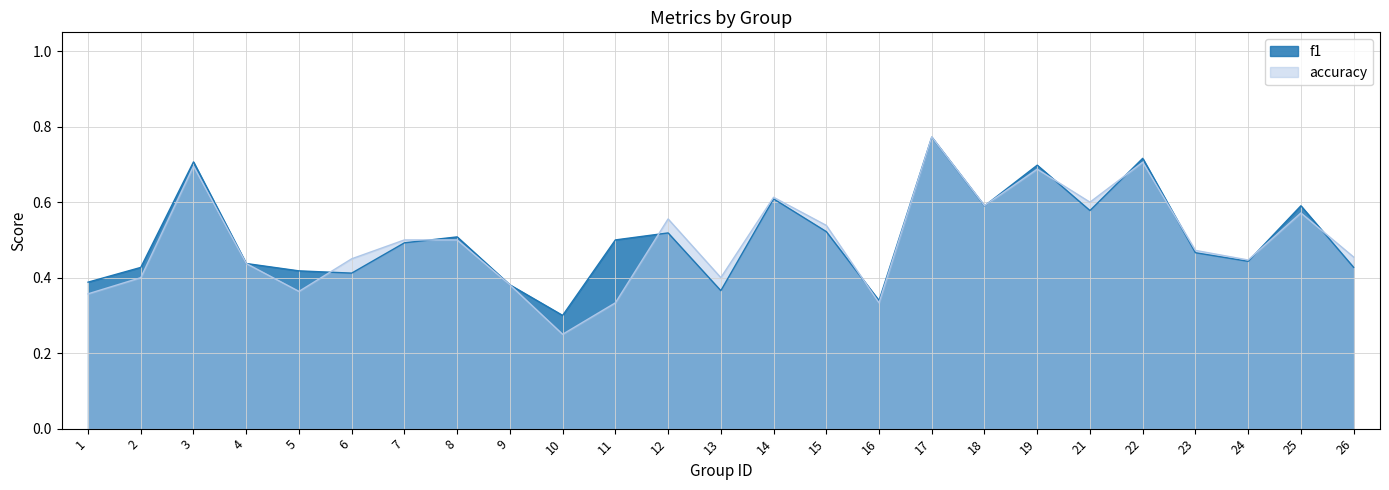

At which category does the chart reach its minimum across all series?

10